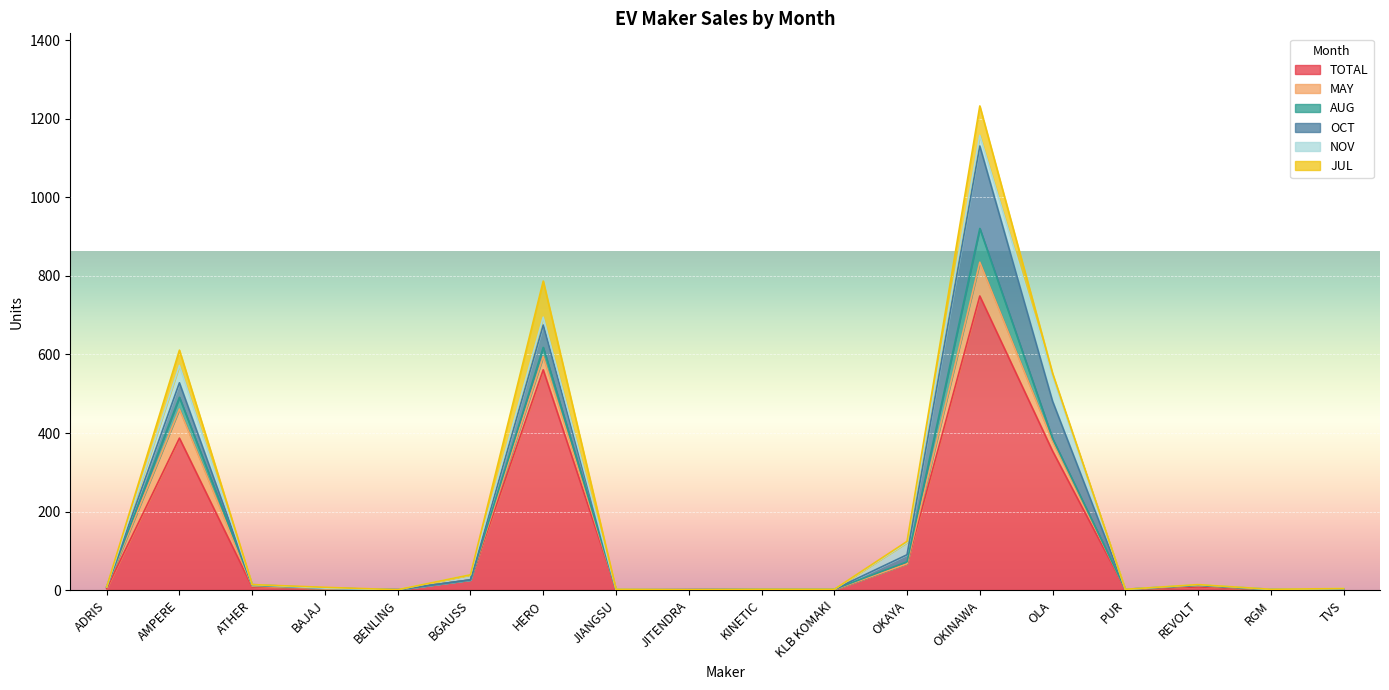

What is the average value of the JUL series?

12